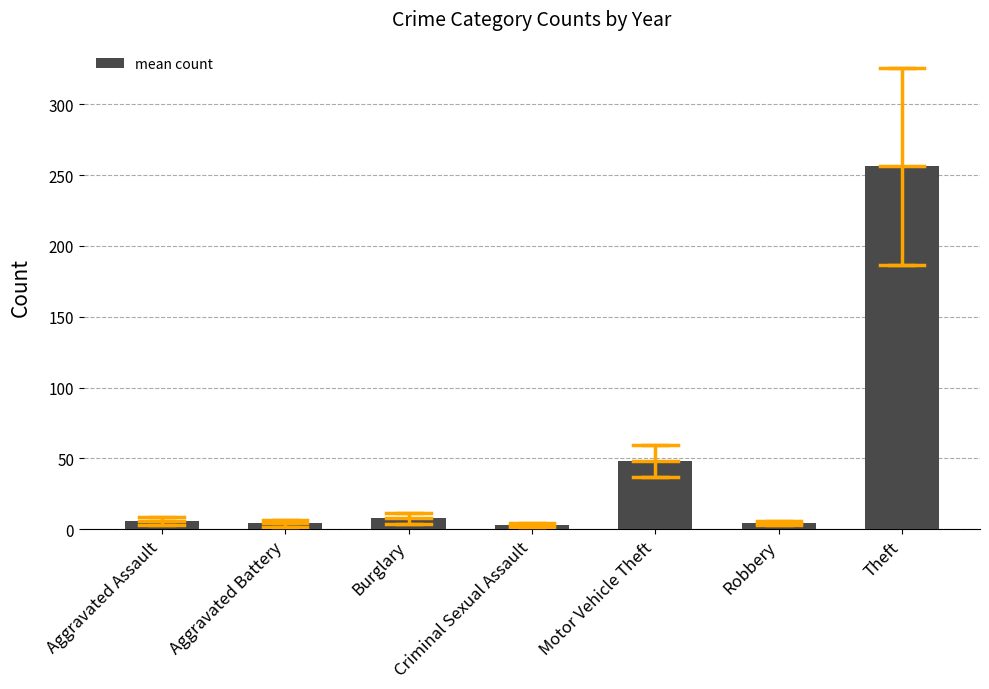

Approximately how many times larger is the value at Motor Vehicle Theft compared to Burglary?

6.4